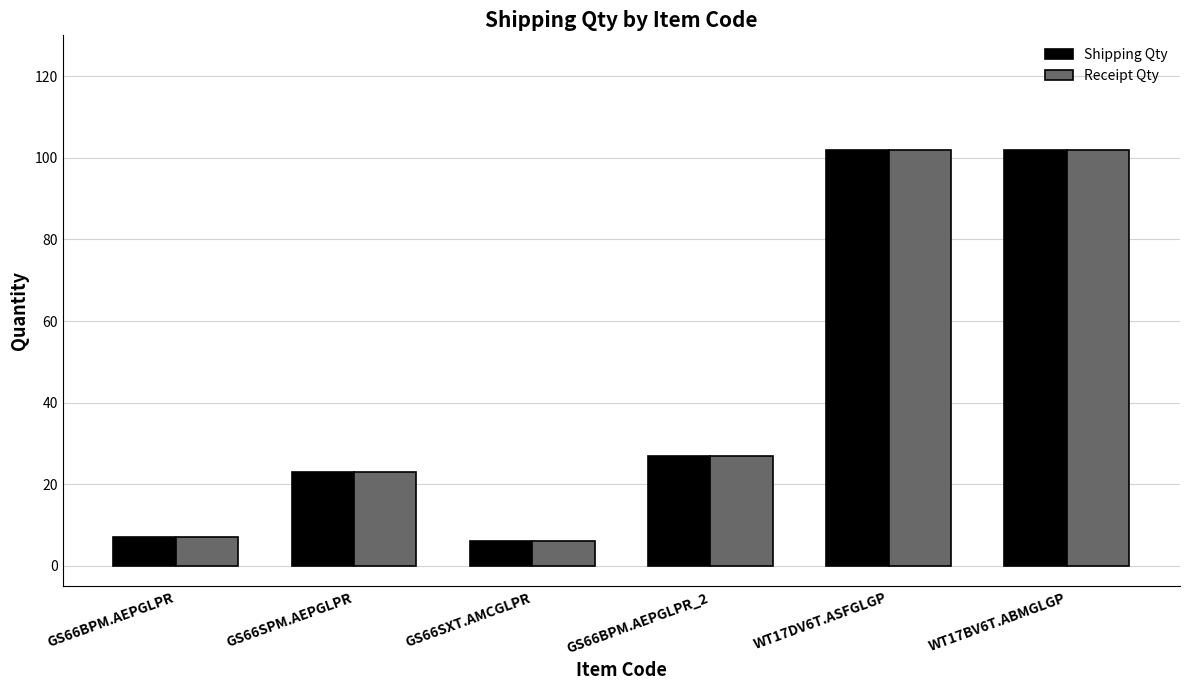

Reading right to left, what are all the values shown in this chart?

Shipping Qty: WT17BV6T.ABMGLGP=102	WT17DV6T.ASFGLGP=102	GS66BPM.AEPGLPR_2=27	GS66SXT.AMCGLPR=6	GS66SPM.AEPGLPR=23	GS66BPM.AEPGLPR=7
Receipt Qty: WT17BV6T.ABMGLGP=102	WT17DV6T.ASFGLGP=102	GS66BPM.AEPGLPR_2=27	GS66SXT.AMCGLPR=6	GS66SPM.AEPGLPR=23	GS66BPM.AEPGLPR=7